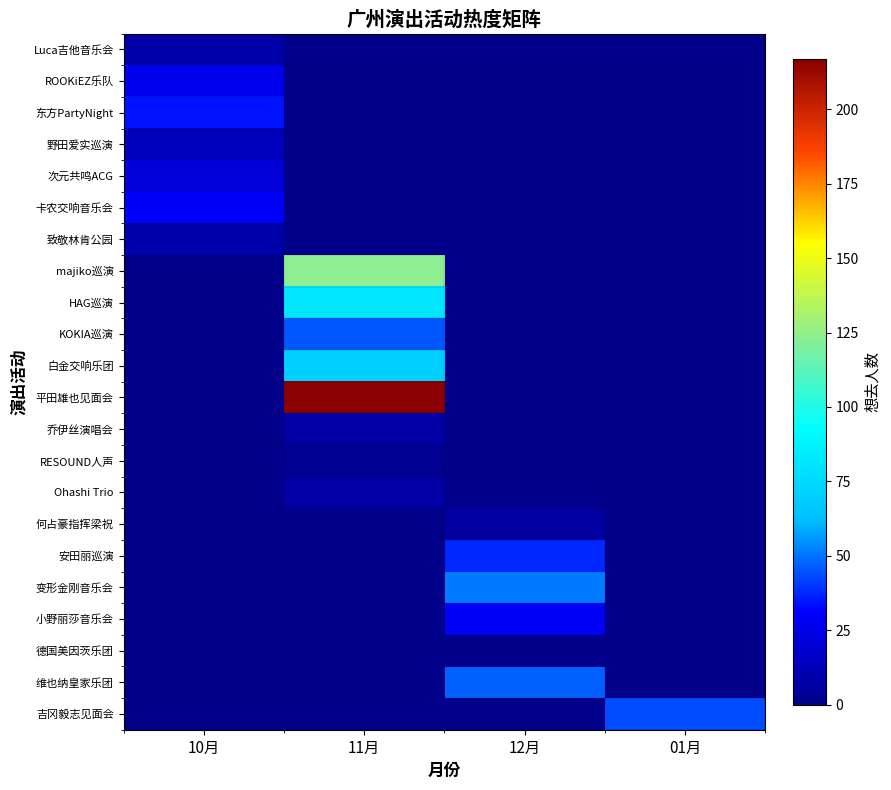

At which category is the sum across all series the highest?

11月